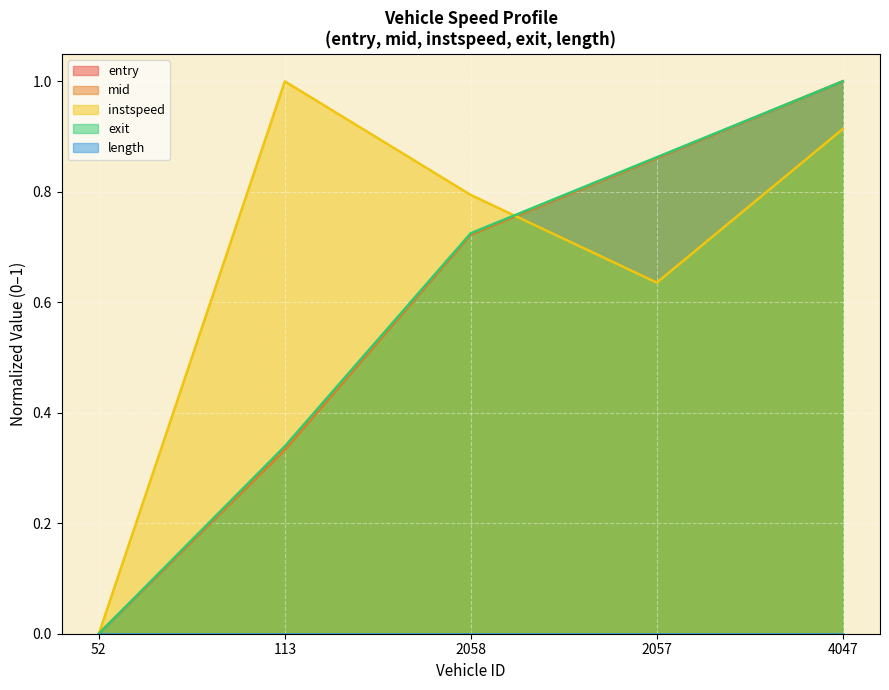

True or false: mid and exit intersect in this chart.

False